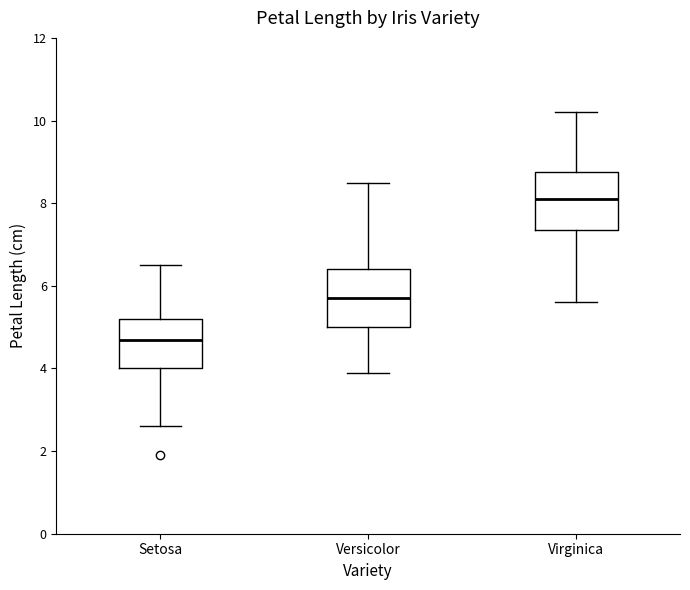

Reading left to right, read every box against the y-axis: the position of its median line, the range the box covers, and the ends of its whiskers. The values are not printed on the chart, so give them approximately, as read against the axis.

Setosa: median 4.8, box 4.0 to 5.2, whiskers 2.6 to 6.6
Versicolor: median 5.8, box 5.0 to 6.4, whiskers 4.0 to 8.6
Virginica: median 8.2, box 7.4 to 8.8, whiskers 5.6 to 10.2